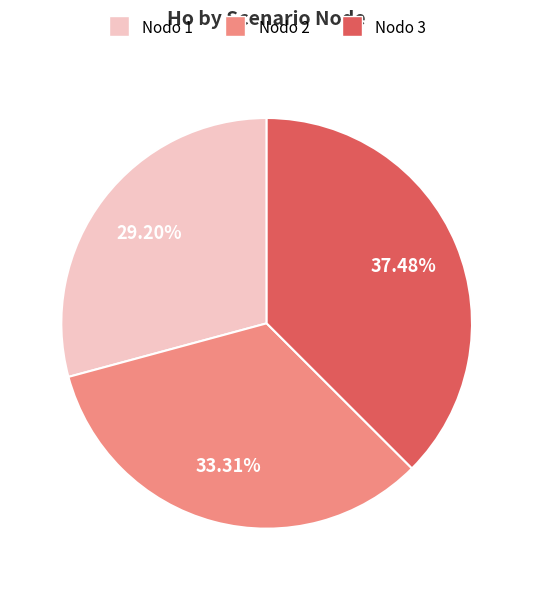

To the nearest percent, what is the difference between the largest and smallest slice percentages?

8%